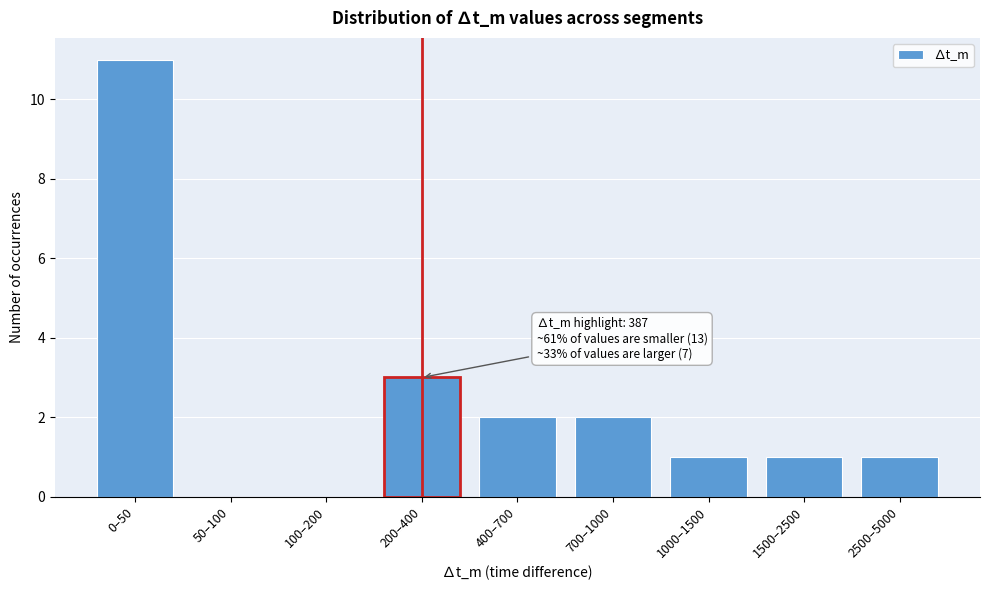

Reading left to right, list all the values displayed in this chart.

0–50=11	50–100=0	100–200=0	200–400=3	400–700=2	700–1000=2	1000–1500=1	1500–2500=1	2500–5000=1